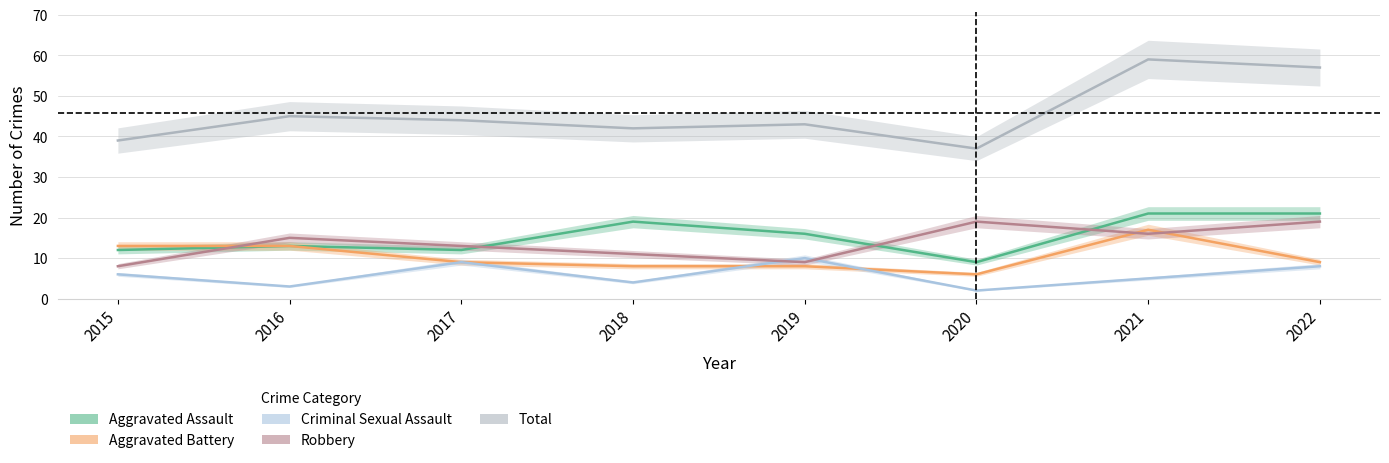

At which category is the sum across all series the highest?

2021